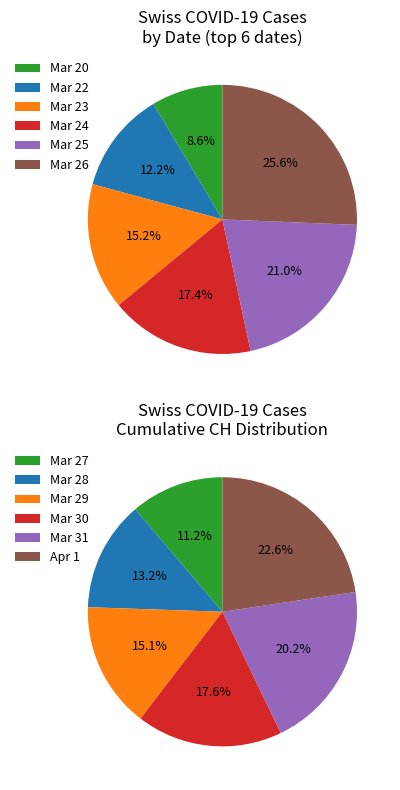

The 2020-04-02 slice represents 10% of the pie. True or false?

False